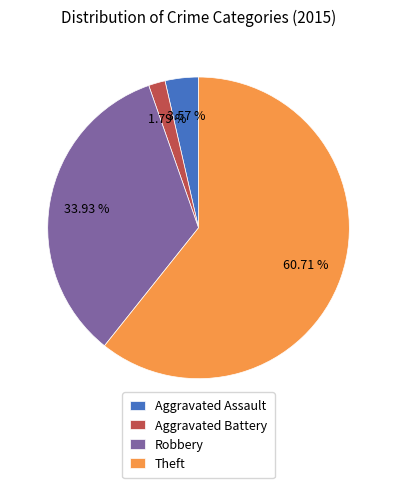

Between Robbery and Theft, which is larger?

Theft